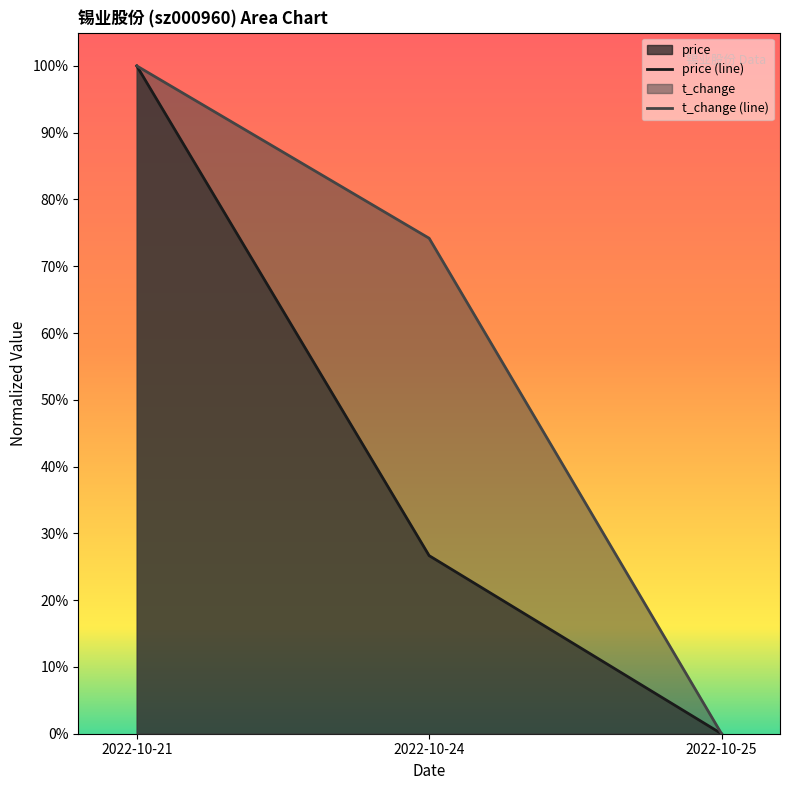

Which label corresponds to the smallest value in the chart?

2022-10-25